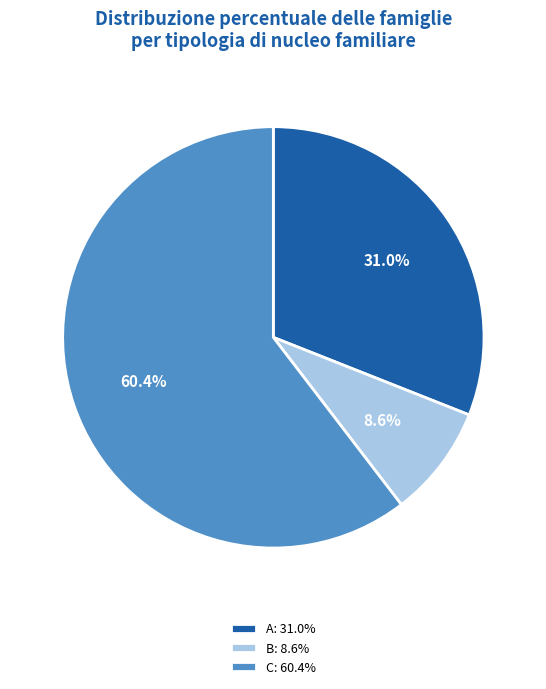

Which category has the biggest portion of the pie?

C: 60.4%